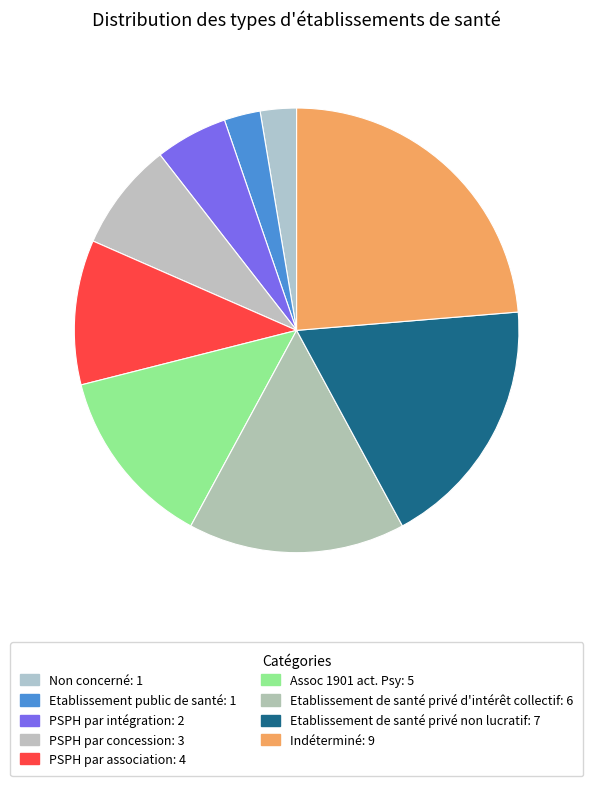

Which has a higher value, Assoc 1901 act. Psy or Etablissement de santé privé non lucratif?

Etablissement de santé privé non lucratif